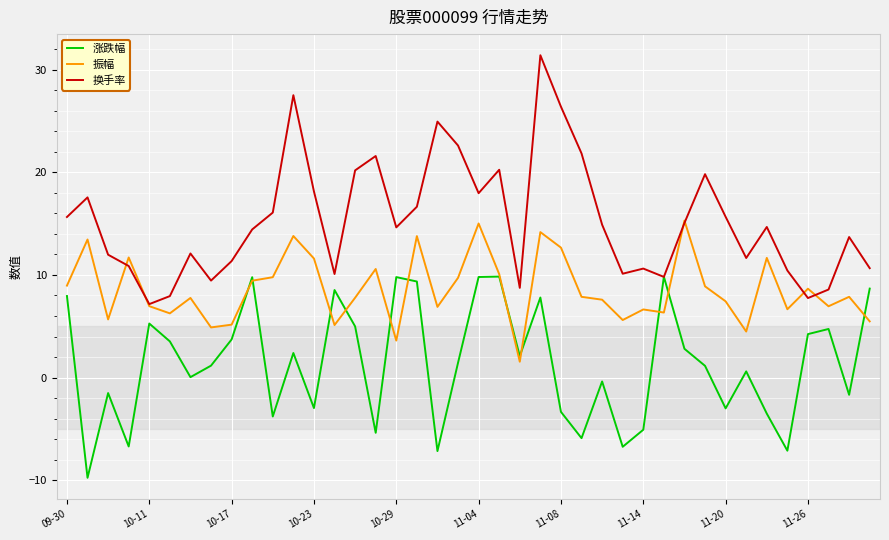

Which series has the largest total across all categories?

换手率